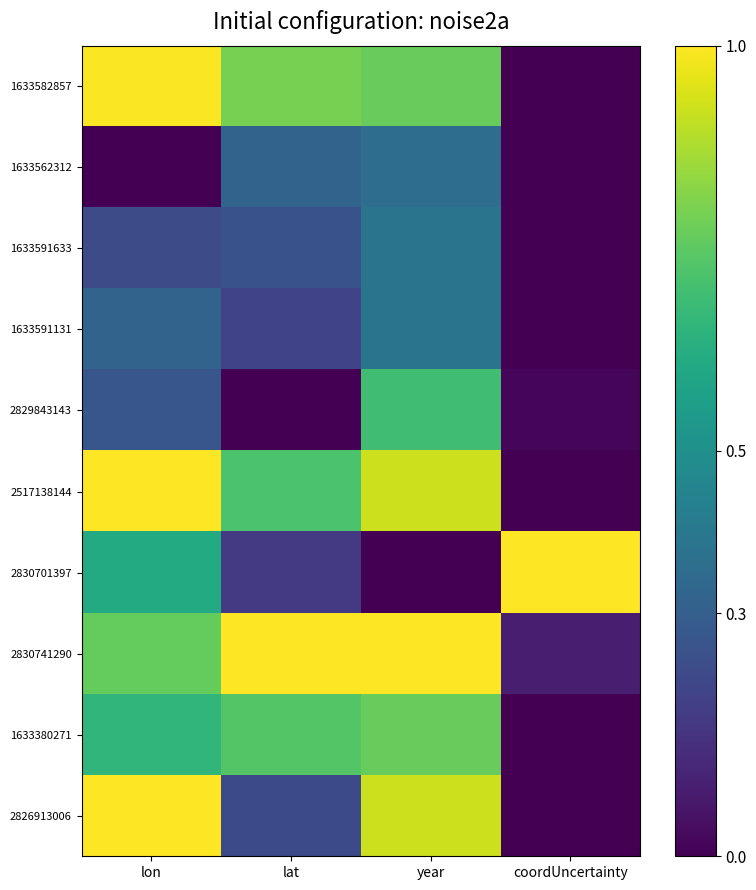

Which series has the widest spread of values?

2517138144